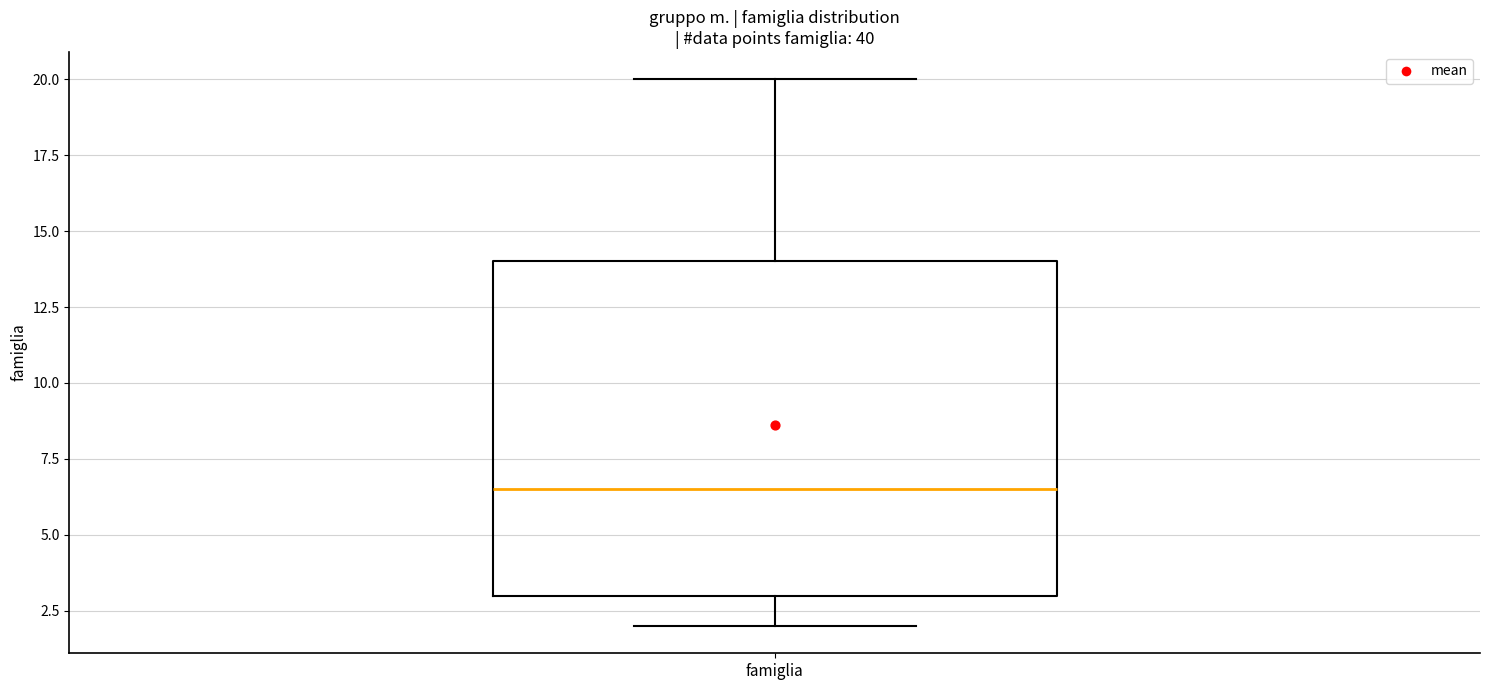

Where does the median line of the box for famiglia sit on the y-axis? The values are not printed on the chart, so give them approximately, as read against the axis.

6.5